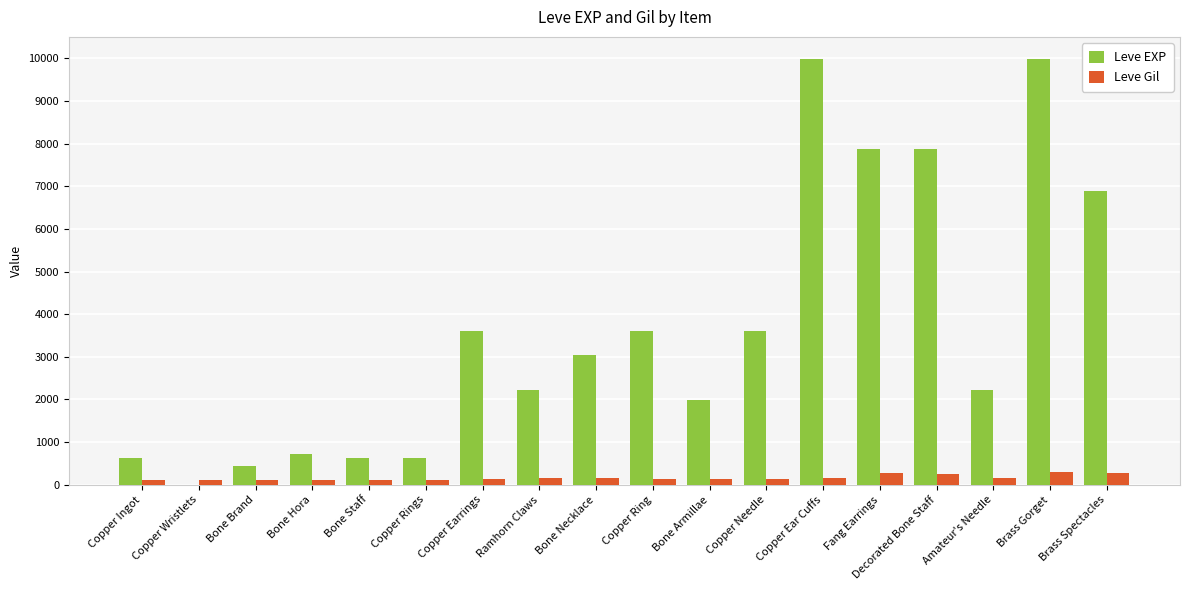

What is the approximate value of Leve Gil at Copper Needle, to the nearest 10?

140